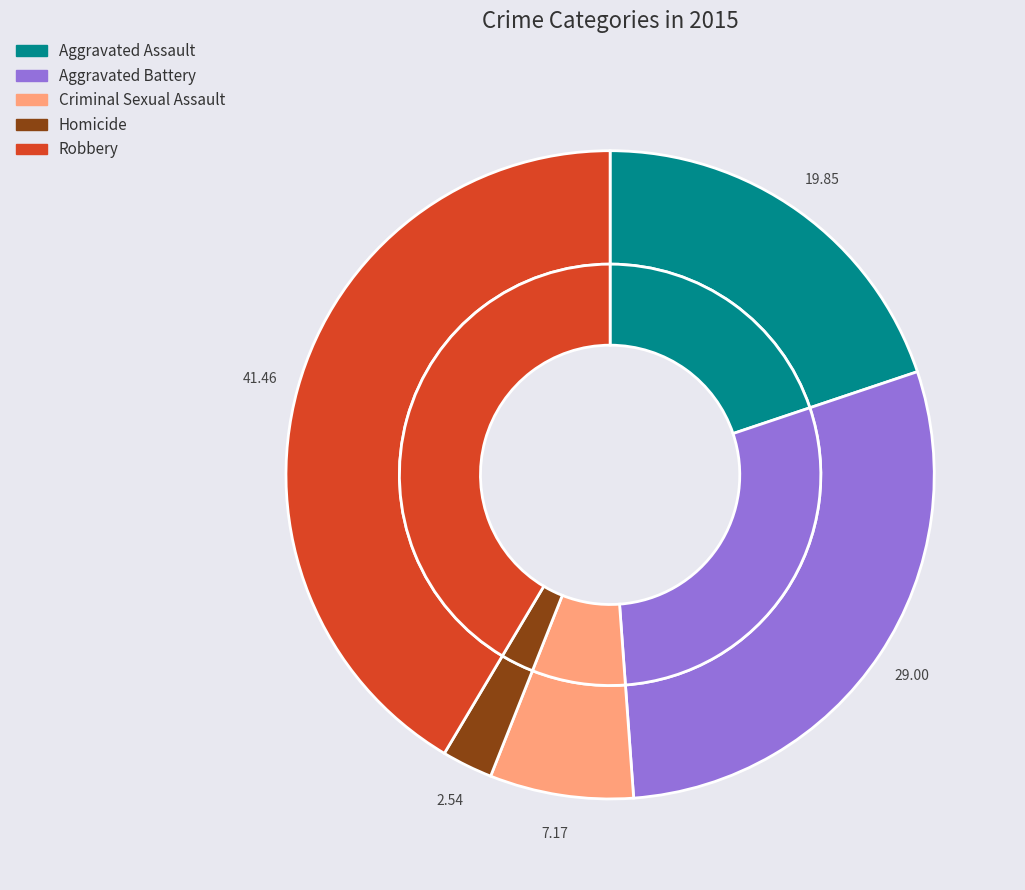

Is the sum of Criminal Sexual Assault and Aggravated Battery greater than half?

No